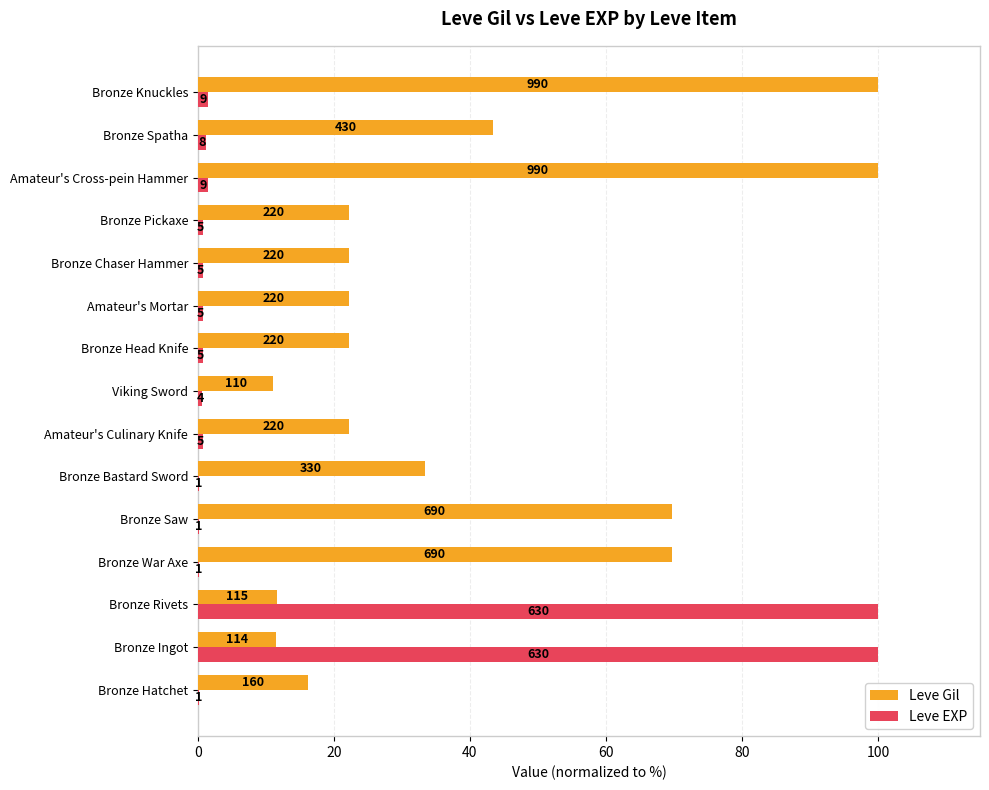

Rank the series by their average value, from lowest to highest.

Leve EXP, Leve Gil